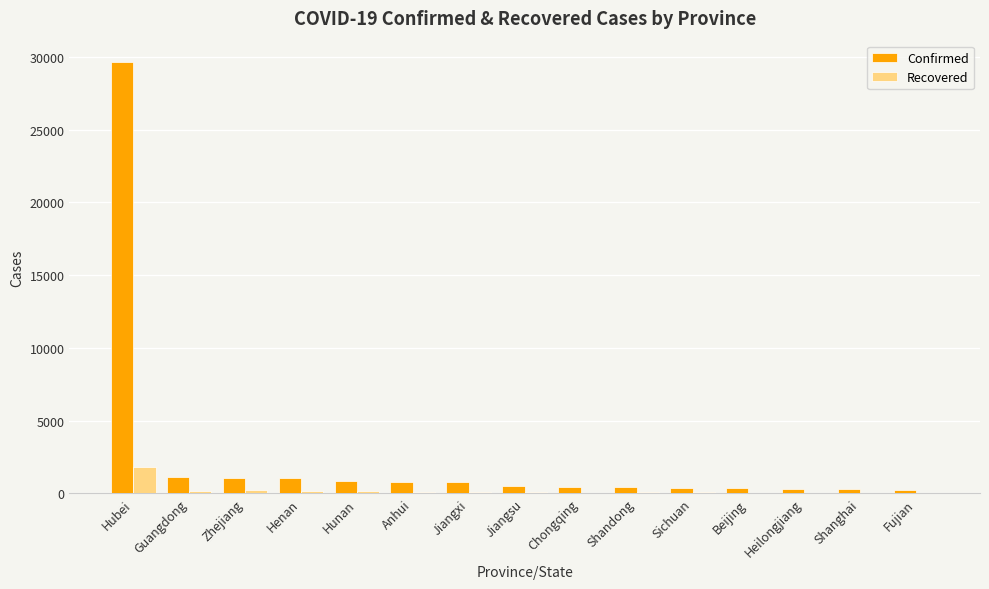

What are all the series names shown in the legend?

Confirmed, Recovered